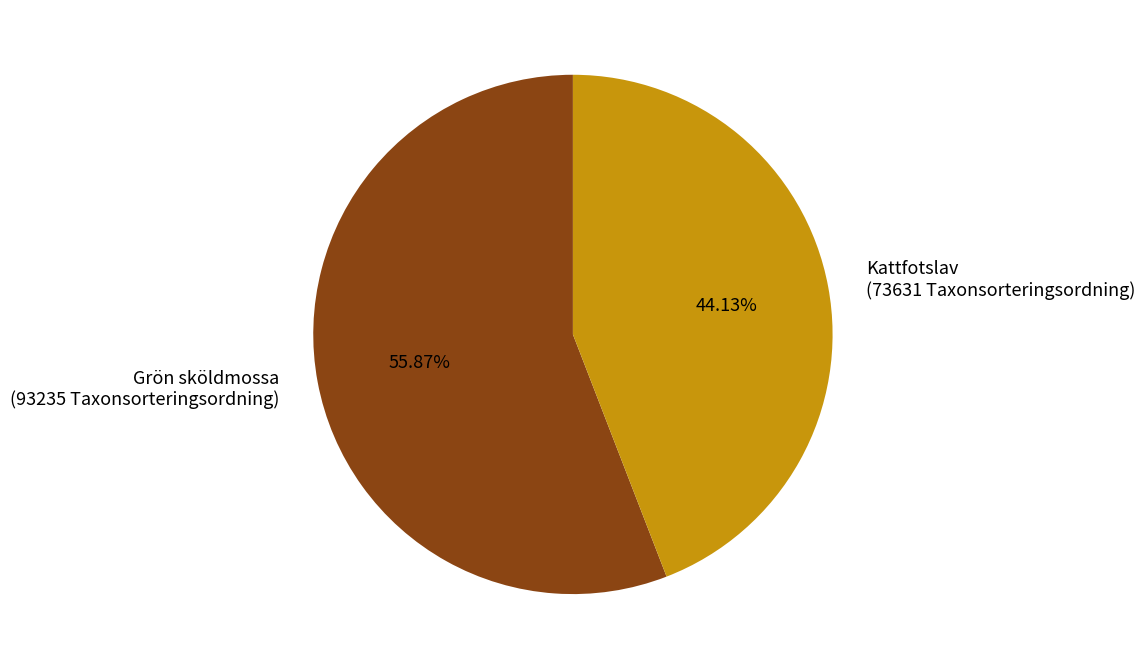

Rank the categories by value from lowest to highest.

Kattfotslav (73631 Taxonsorteringsordning), Grön sköldmossa (93235 Taxonsorteringsordning)